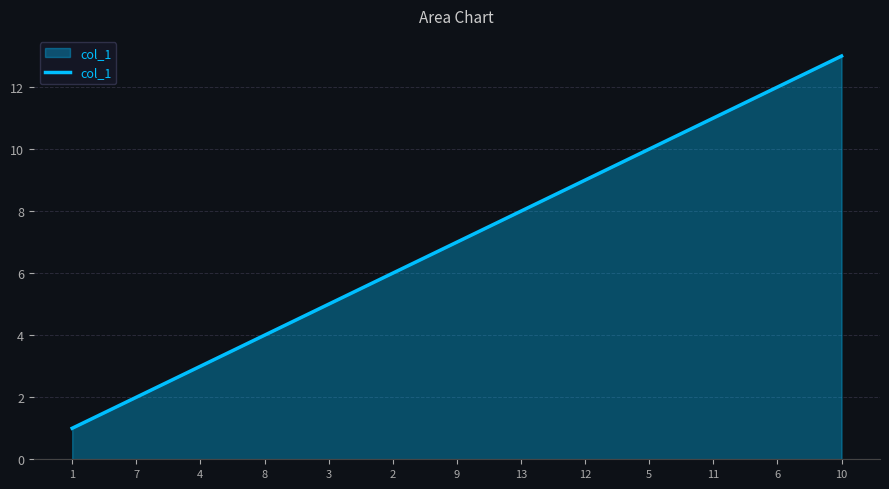

The value at 2 is 8. True or false?

False